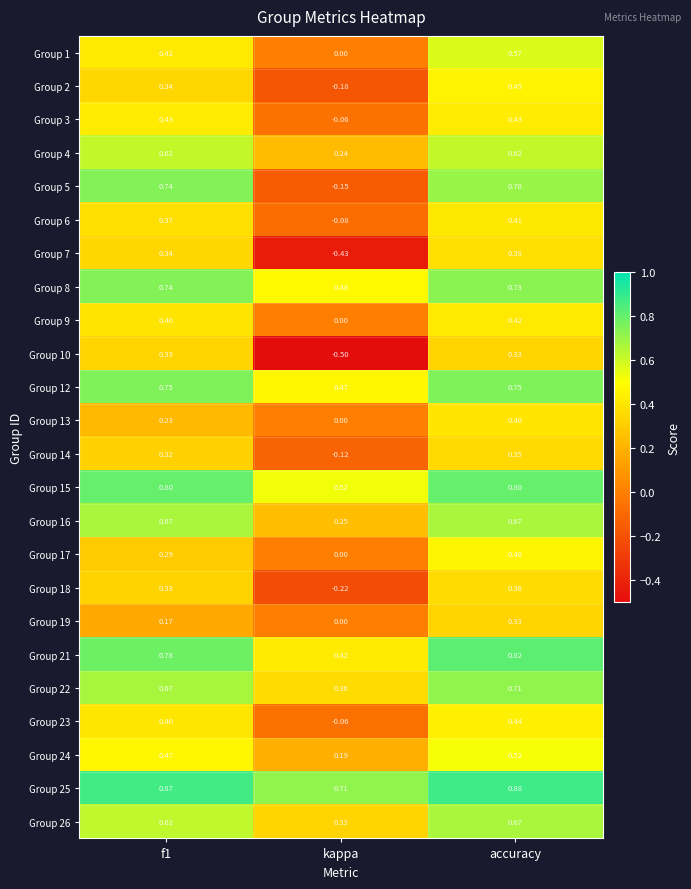

At which category is the sum across all series the highest?

accuracy